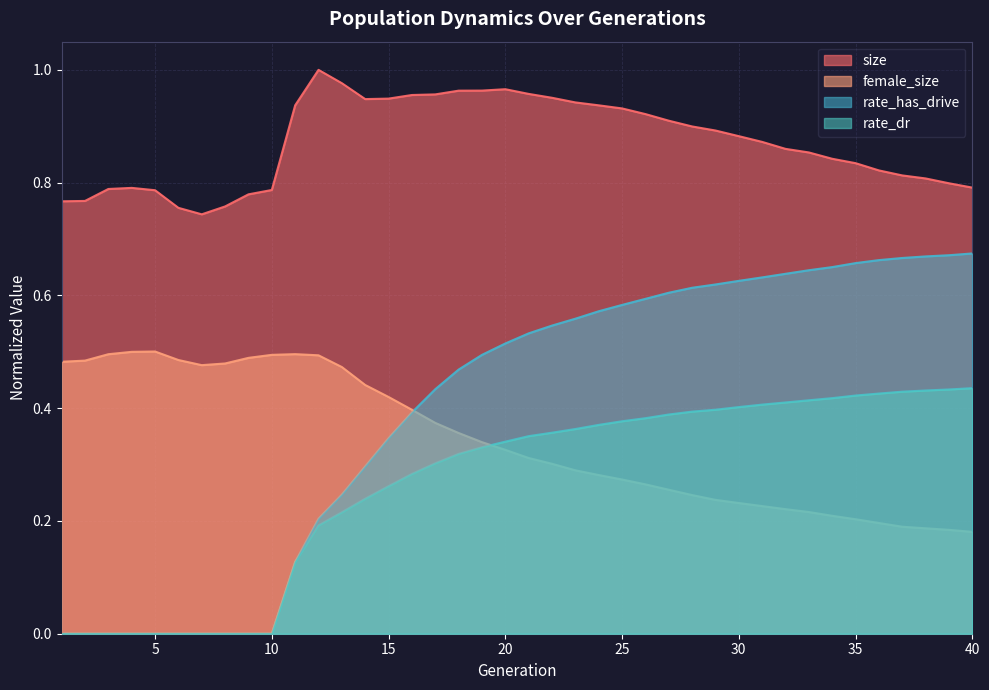

How many interior local peaks does the female_size series have?

2